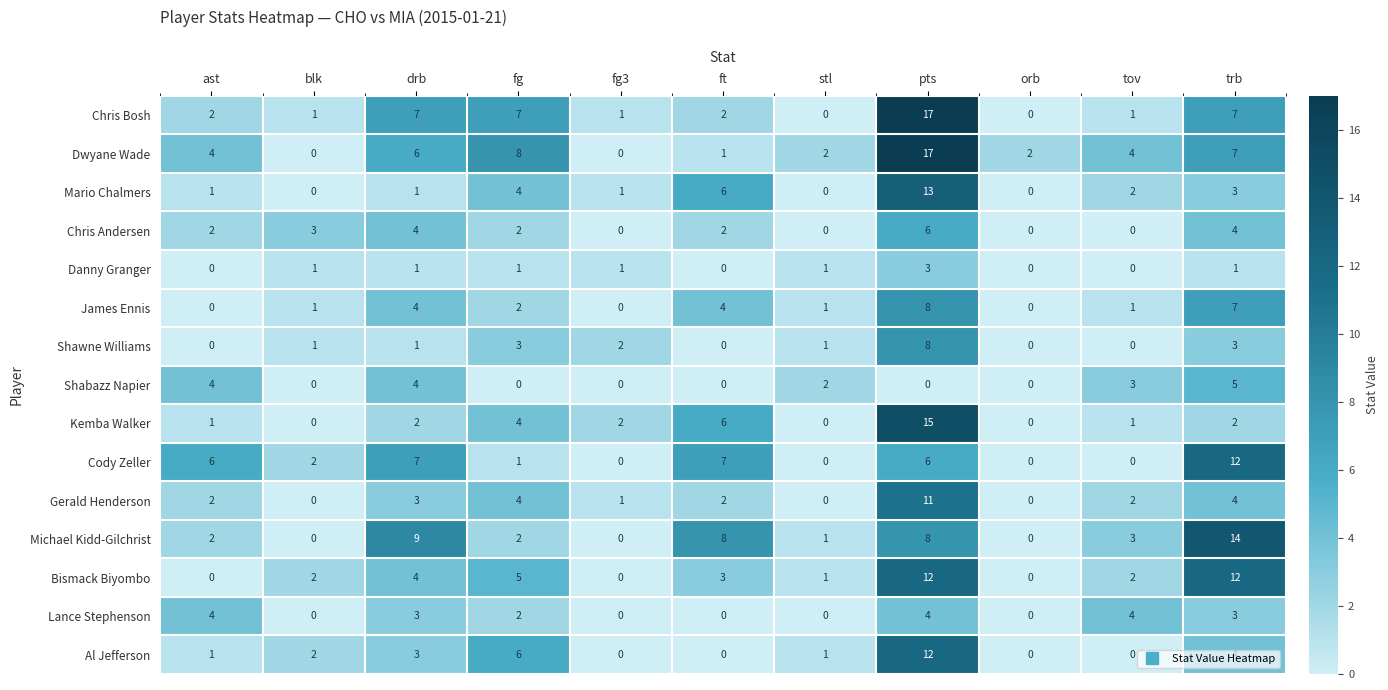

Between ft and pts, which series saw the biggest shift?

Dwyane Wade